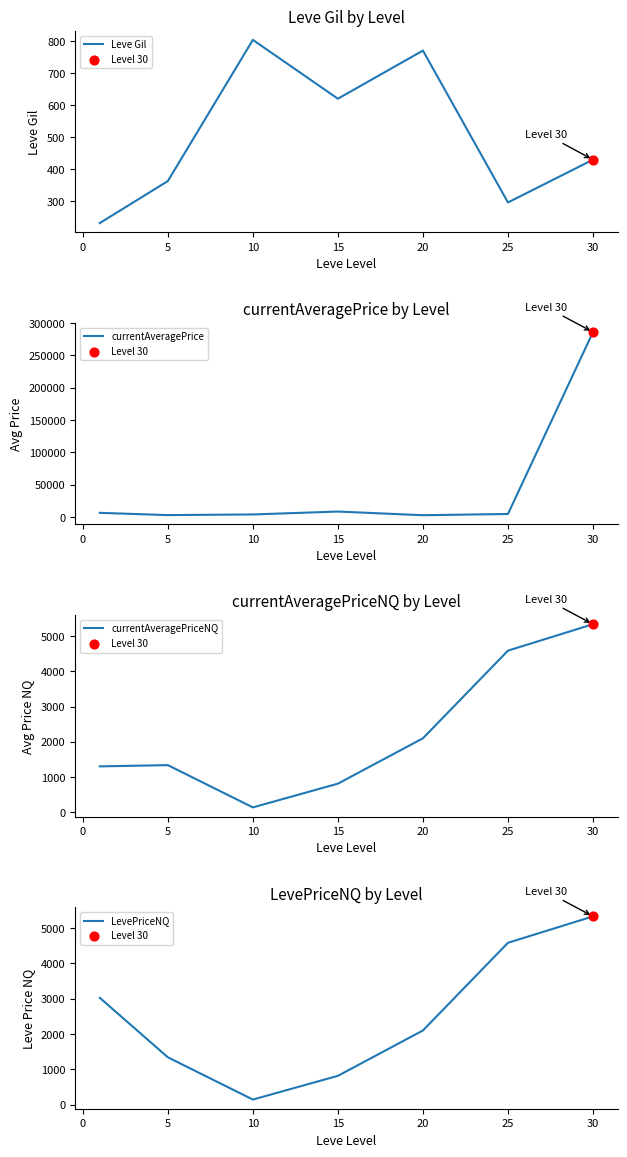

What are all the series names shown in the legend?

Leve Gil, currentAveragePrice, currentAveragePriceNQ, LevePriceNQ